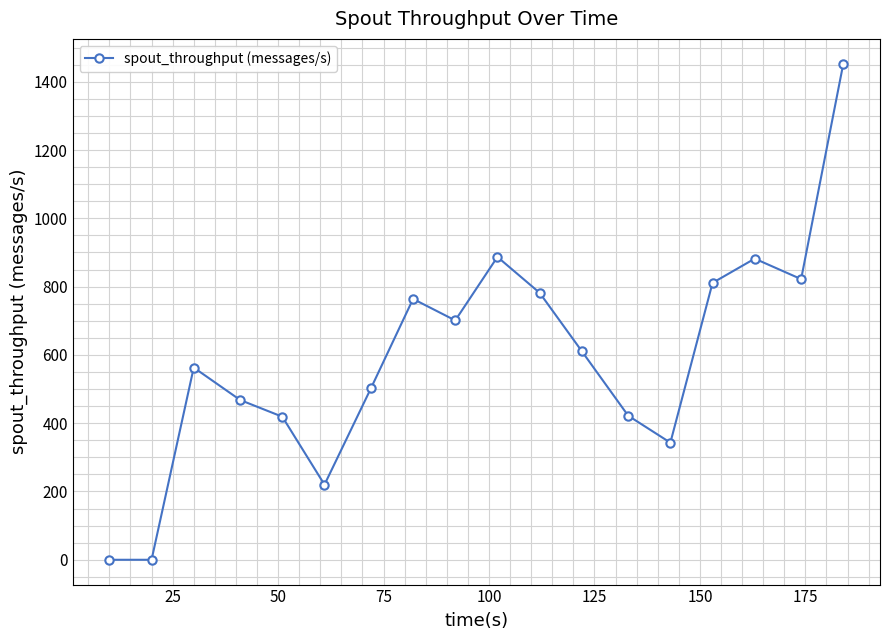

How many data points are less than 611?

9